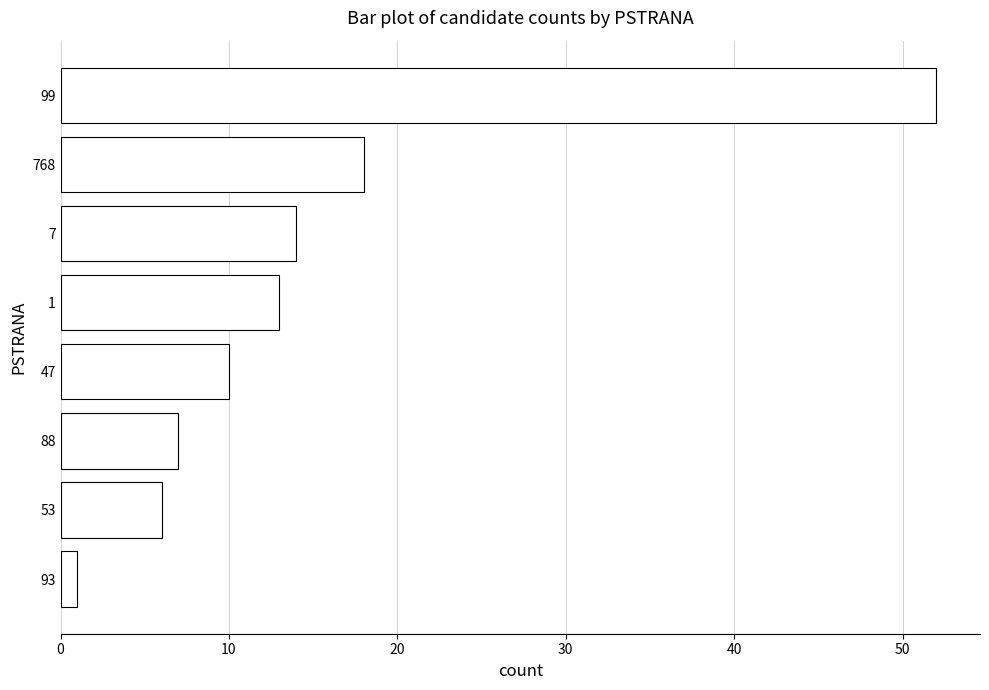

At which category does the chart reach its peak across all series?

99